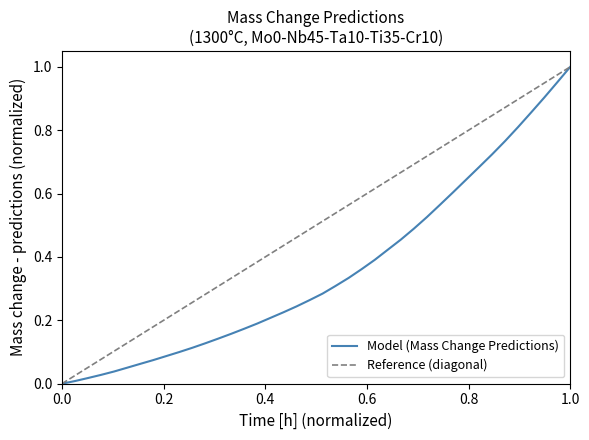

True or false: the data shows 0.1 at 18.

False